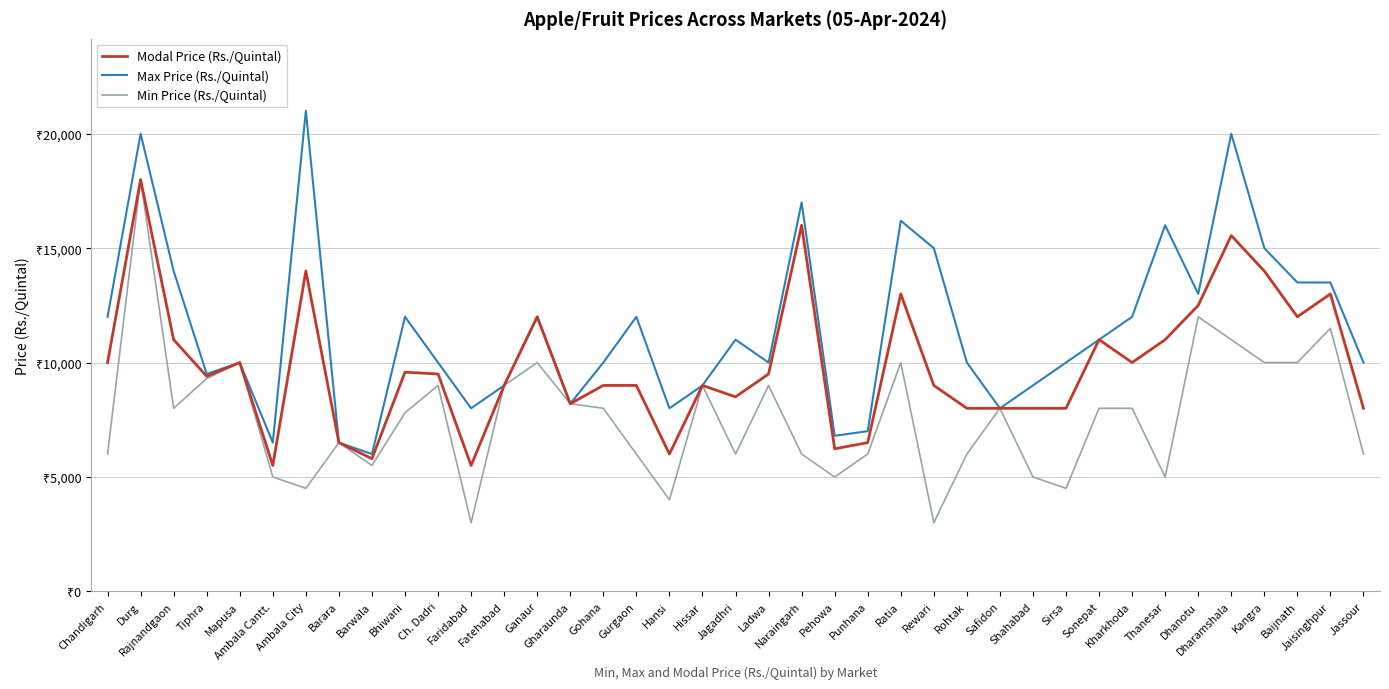

Does the chart have visible grid lines?

Yes